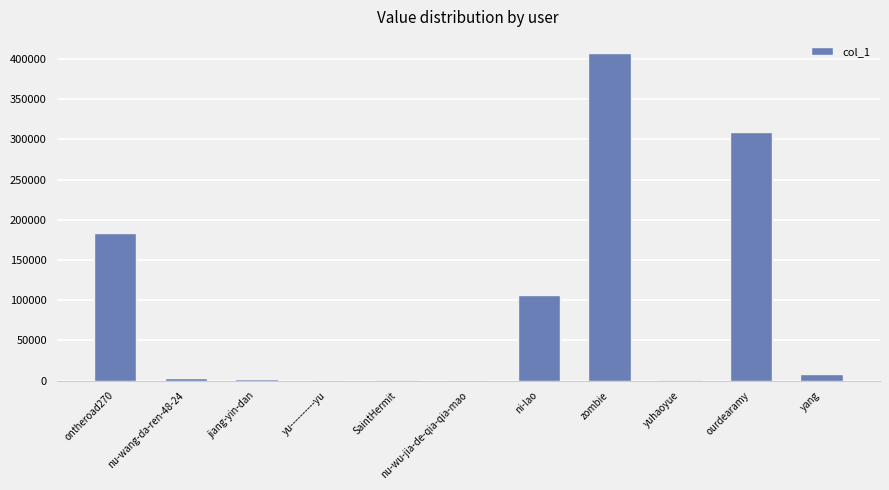

Which label corresponds to the largest value in the chart?

zombie